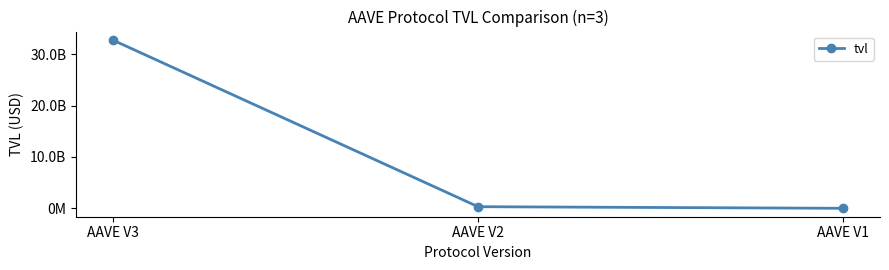

What is the value of the 3rd point from the left?

13946116.5